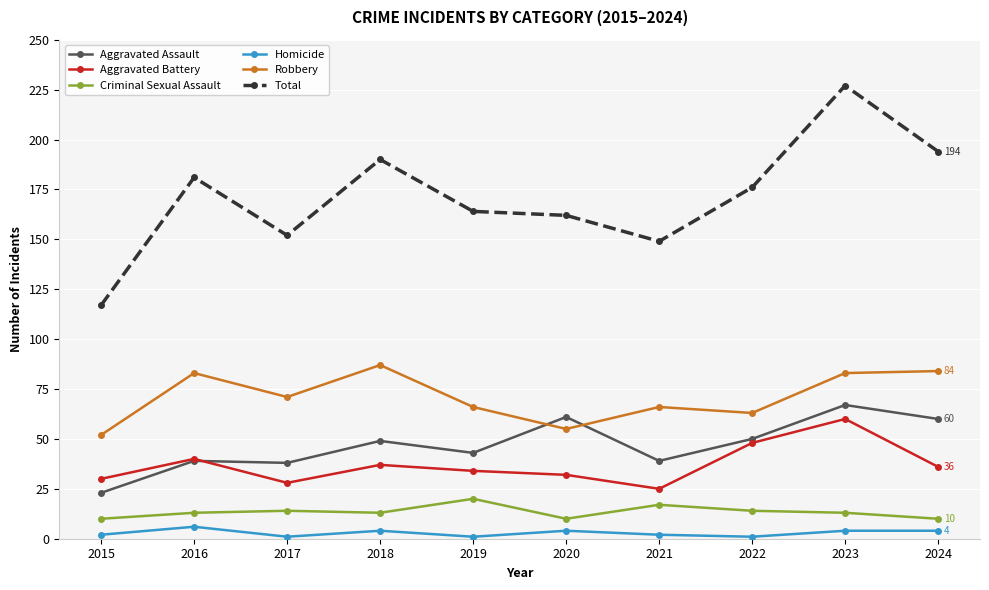

Reading left to right, list all the values displayed in this chart.

Aggravated Assault: 23	39	38	49	43	61	39	50	67	60
Aggravated Battery: 30	40	28	37	34	32	25	48	60	36
Criminal Sexual Assault: 10	13	14	13	20	10	17	14	13	10
Homicide: 2	6	1	4	1	4	2	1	4	4
Robbery: 52	83	71	87	66	55	66	63	83	84
Total: 117	181	152	190	164	162	149	176	227	194